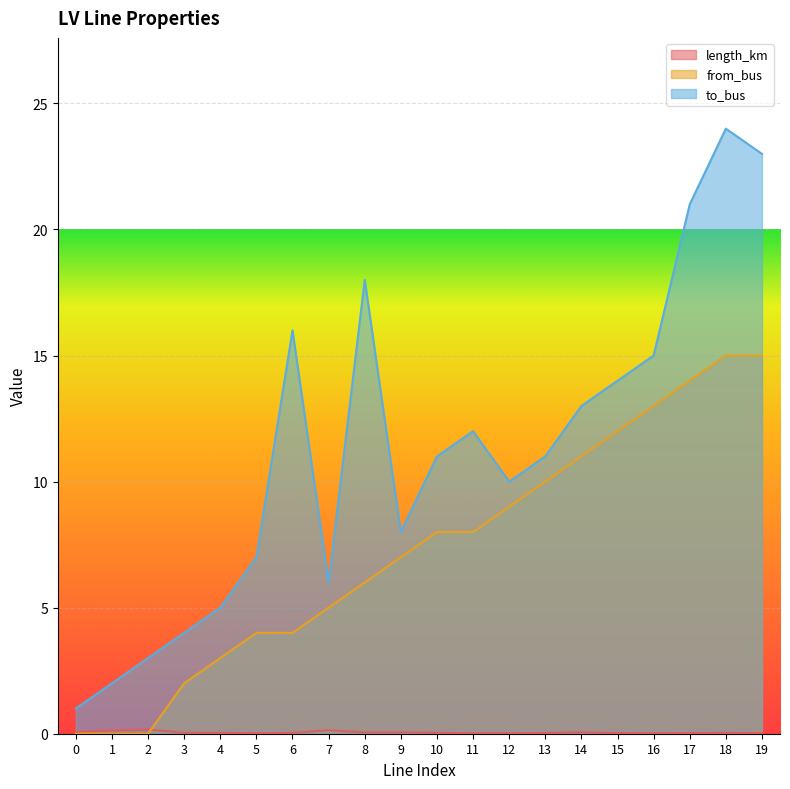

True or false: length_km has a value of 0.1 at 7.

False